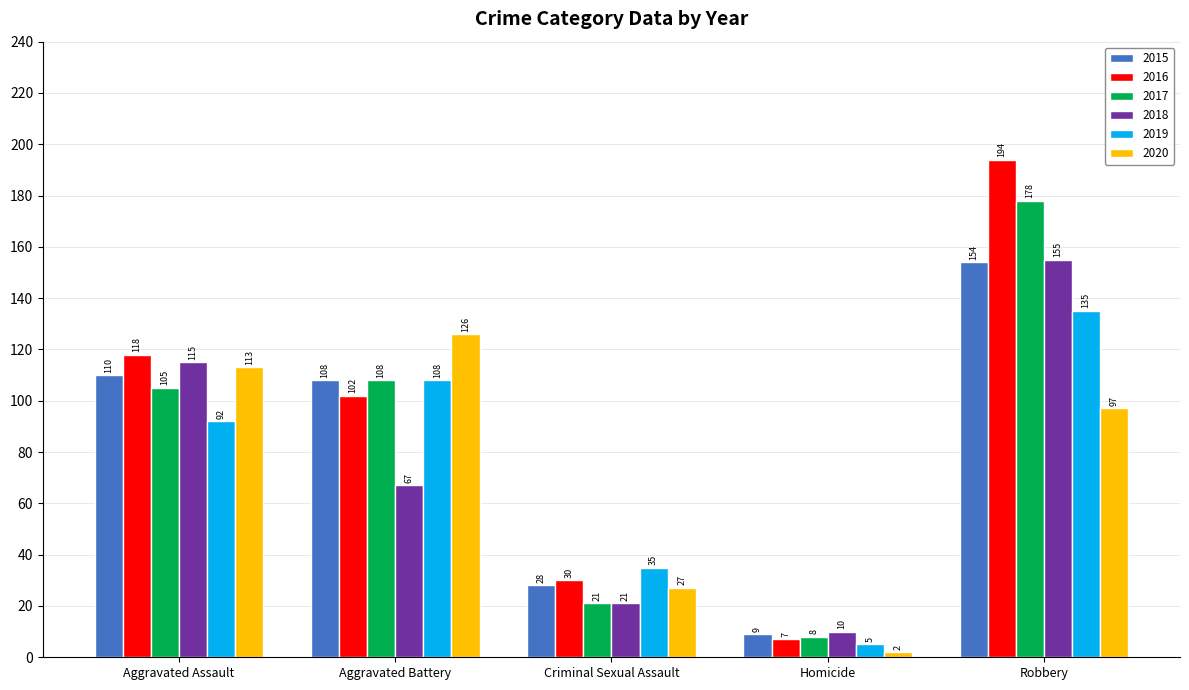

What is the value of the 2015 bar at the 3rd from the left?

28